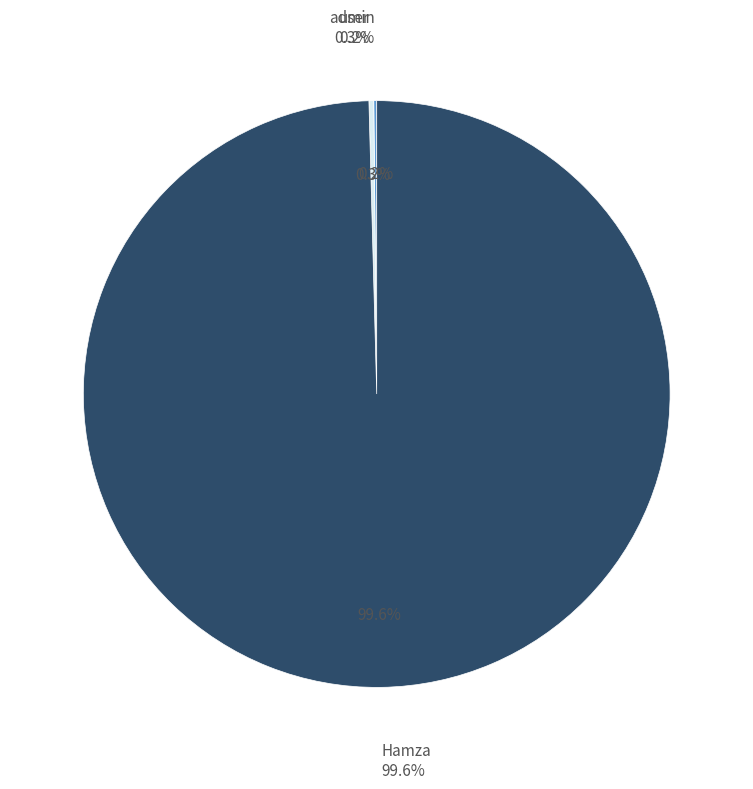

What percentage do Hamza and user together represent?

99.8%